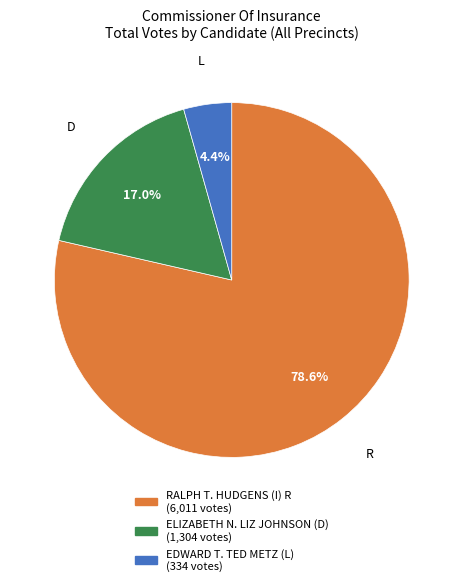

Which has a higher value, ELIZABETH N. LIZ JOHNSON (D) or EDWARD T. TED METZ (L)?

ELIZABETH N. LIZ JOHNSON (D)